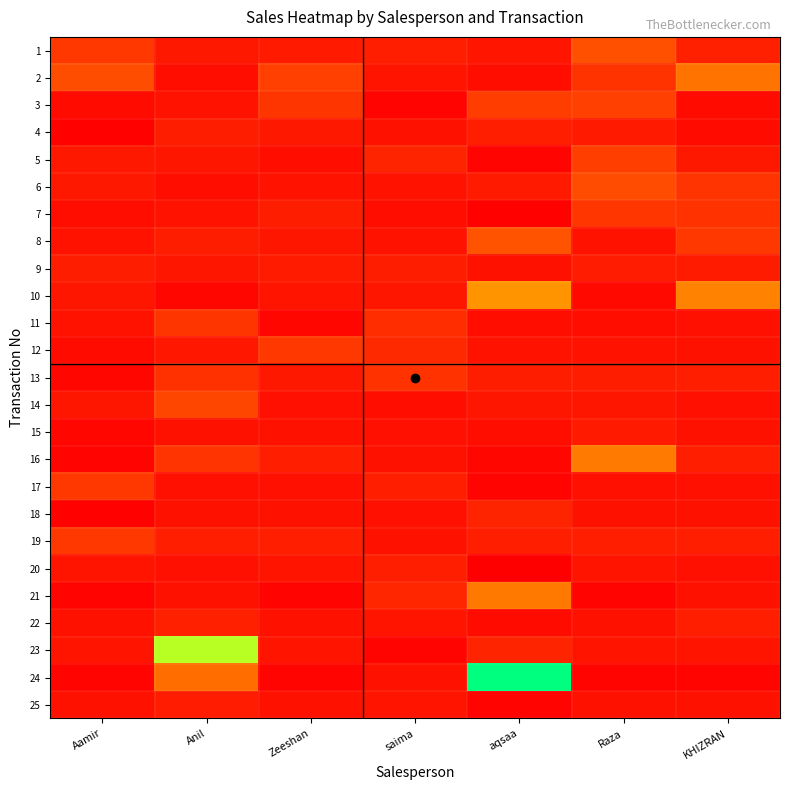

Which has a higher value, Zeeshan or KHIZRAN?

KHIZRAN